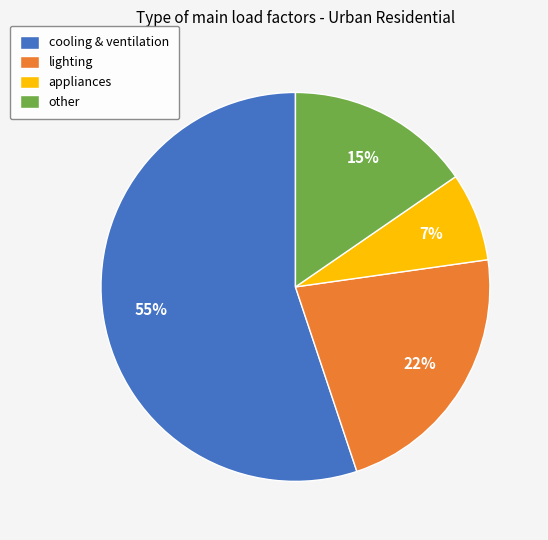

Is the sum of appliances and other greater than half?

No